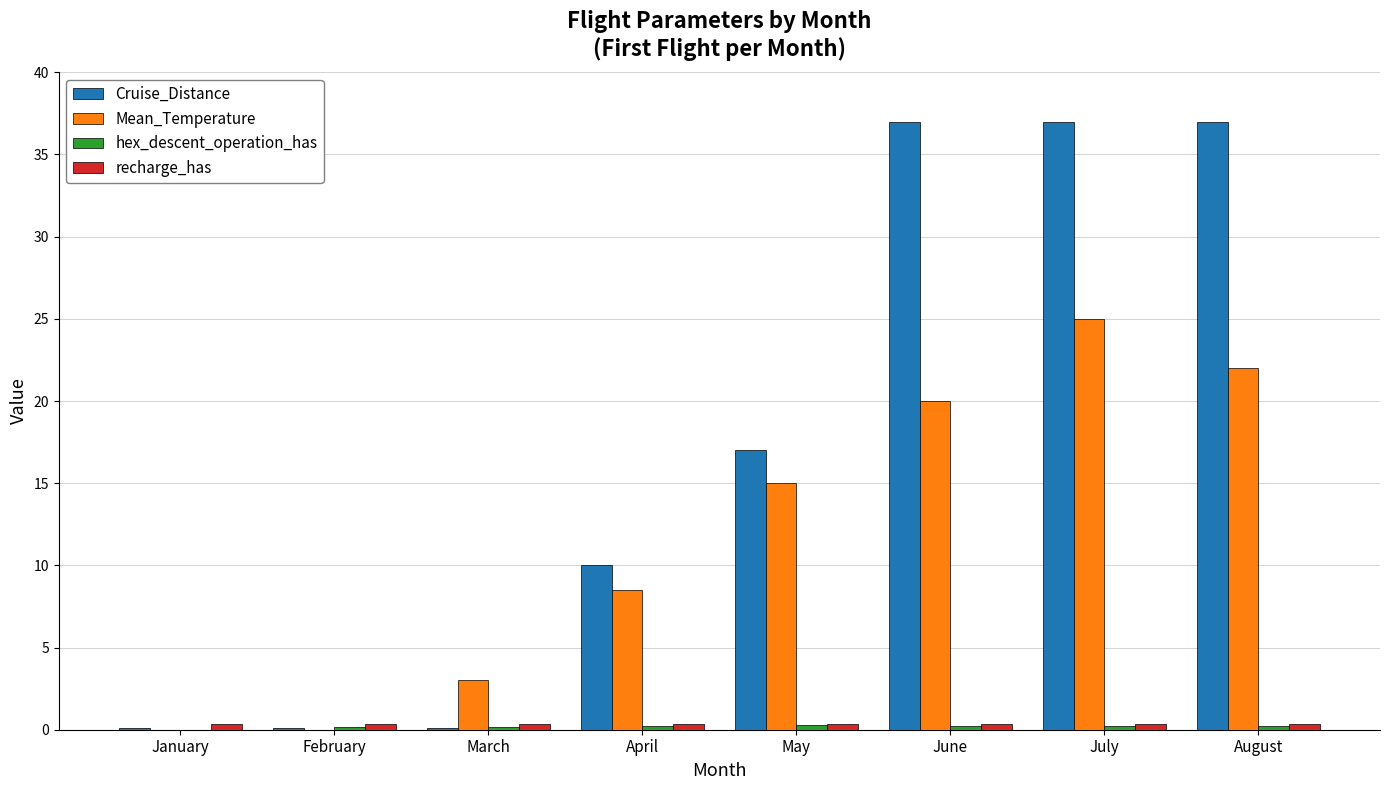

The value of recharge_has at August is 0.1. True or false?

False